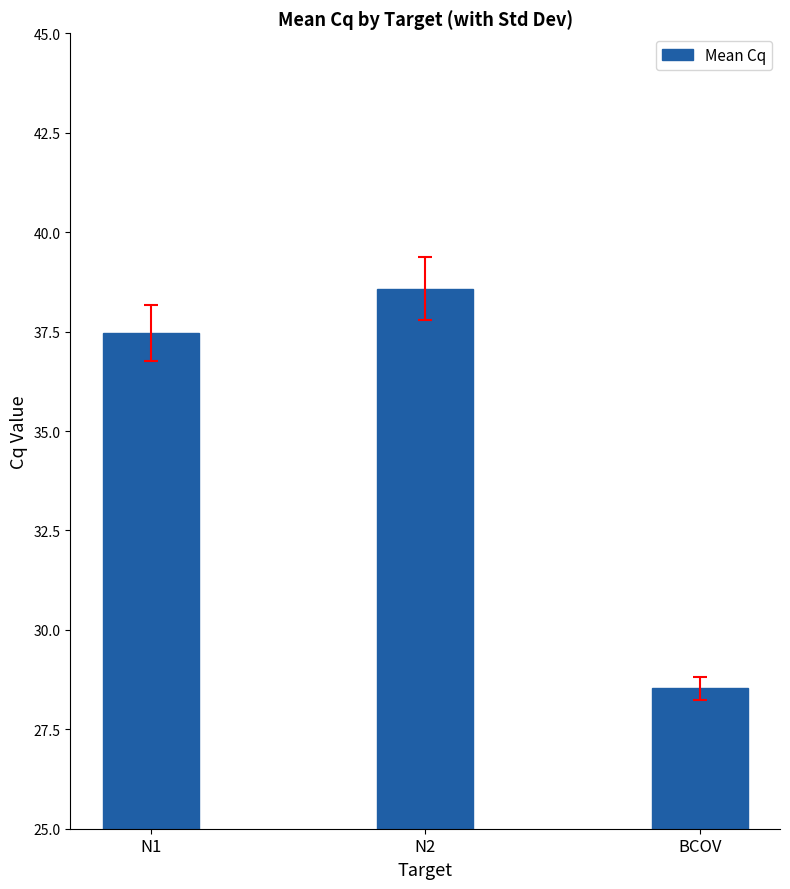

Count the number of values greater than 37.

2